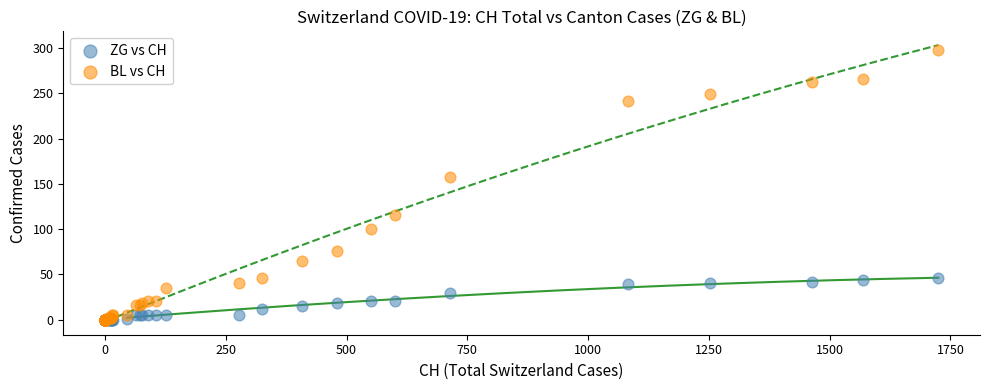

Which series contains the highest Y value?

BL vs CH